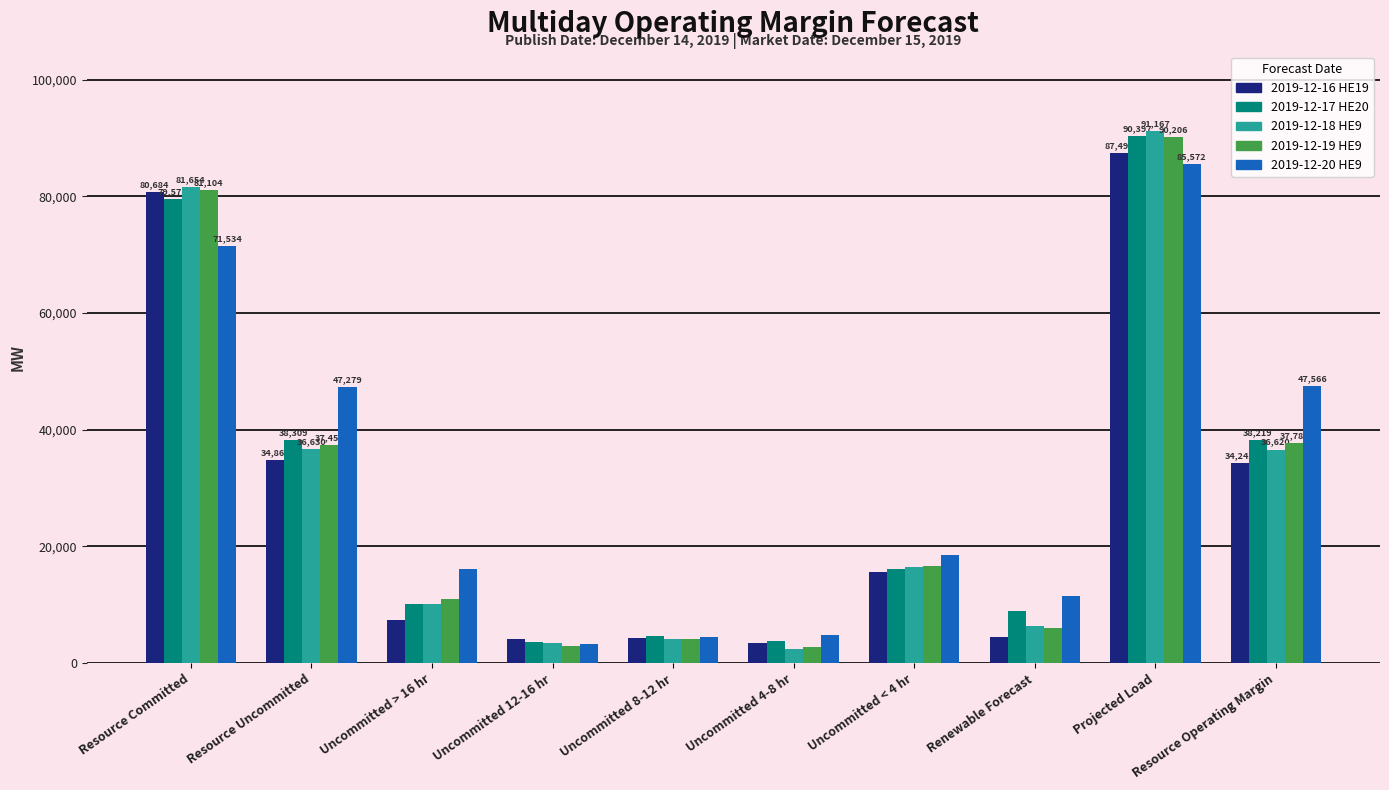

The value of 2019-12-17 HE20 at Uncommitted 8-12 hr is 4675.5. True or false?

True